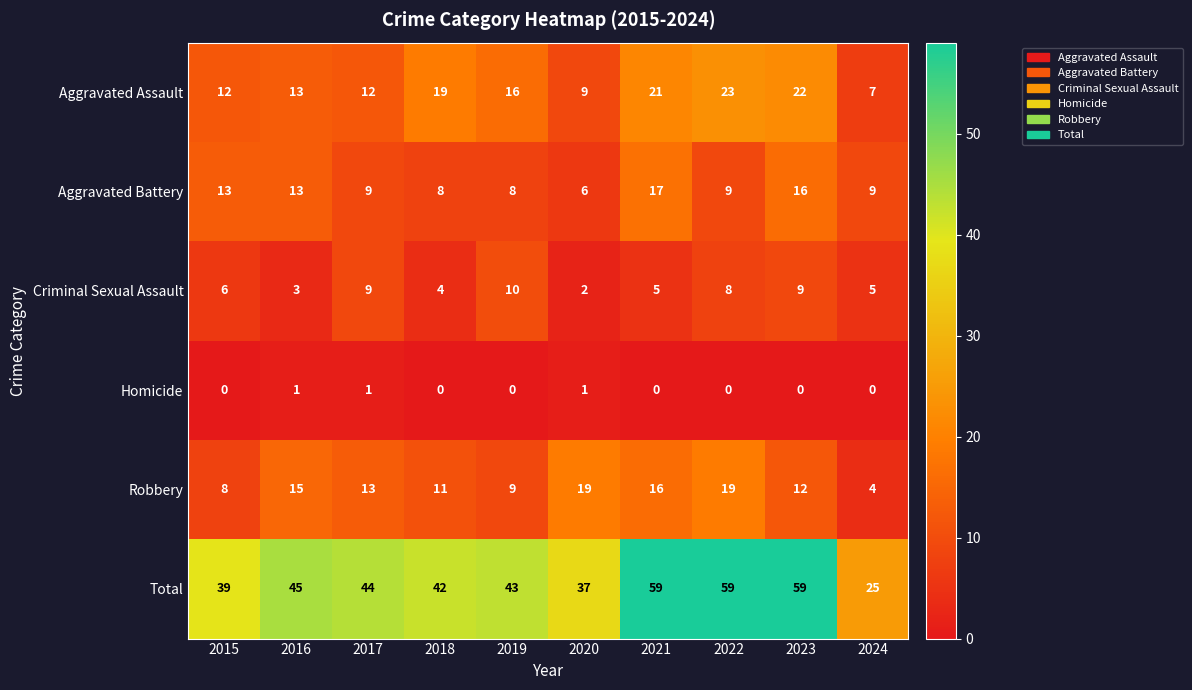

What is the maximum value shown in the chart?

59